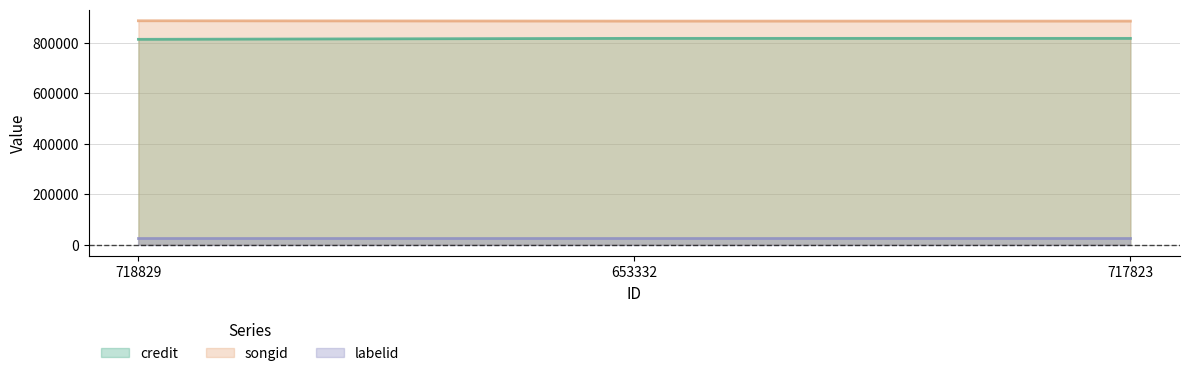

At which category is the sum across all series the highest?

653332